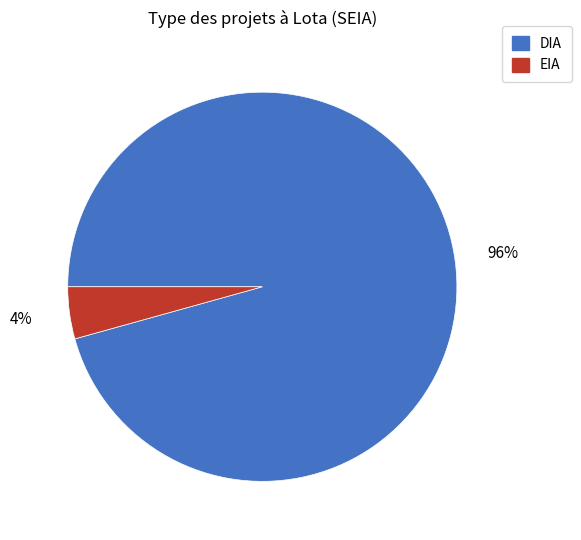

Between DIA and EIA, which is larger?

DIA